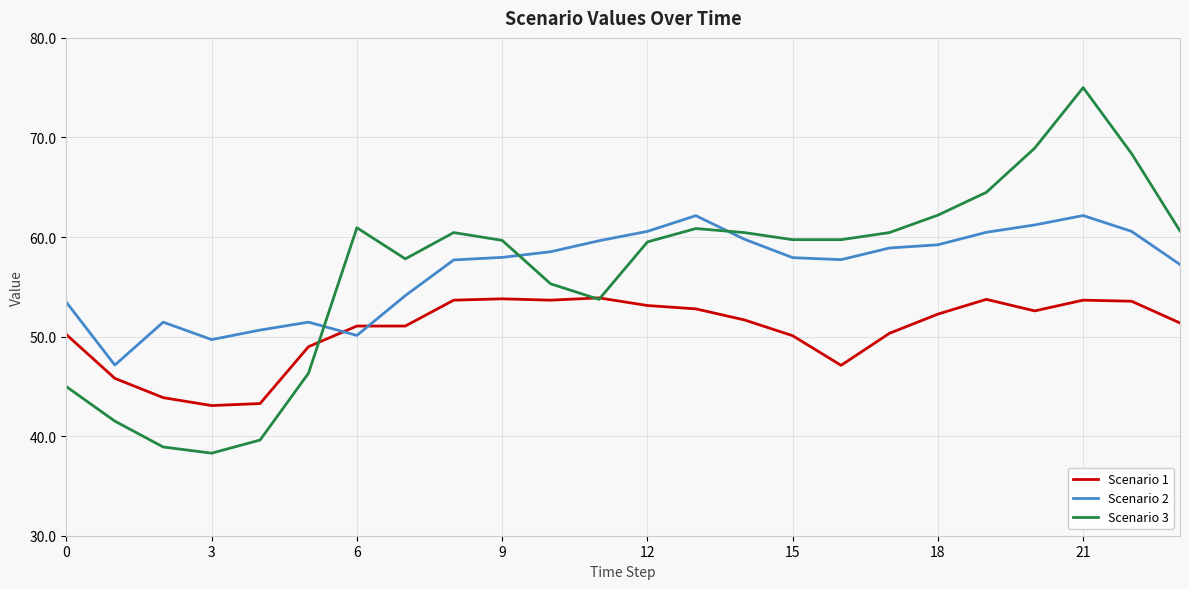

What is the maximum value shown in the chart?

75.0